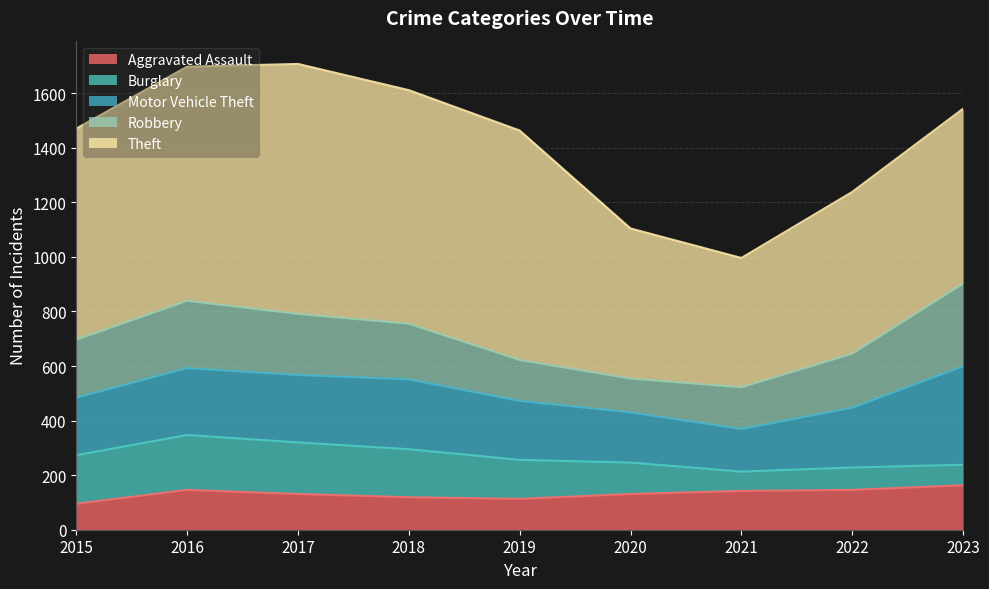

Rank the categories by Theft value from highest to lowest.

2017, 2016, 2018, 2019, 2015, 2023, 2022, 2020, 2021